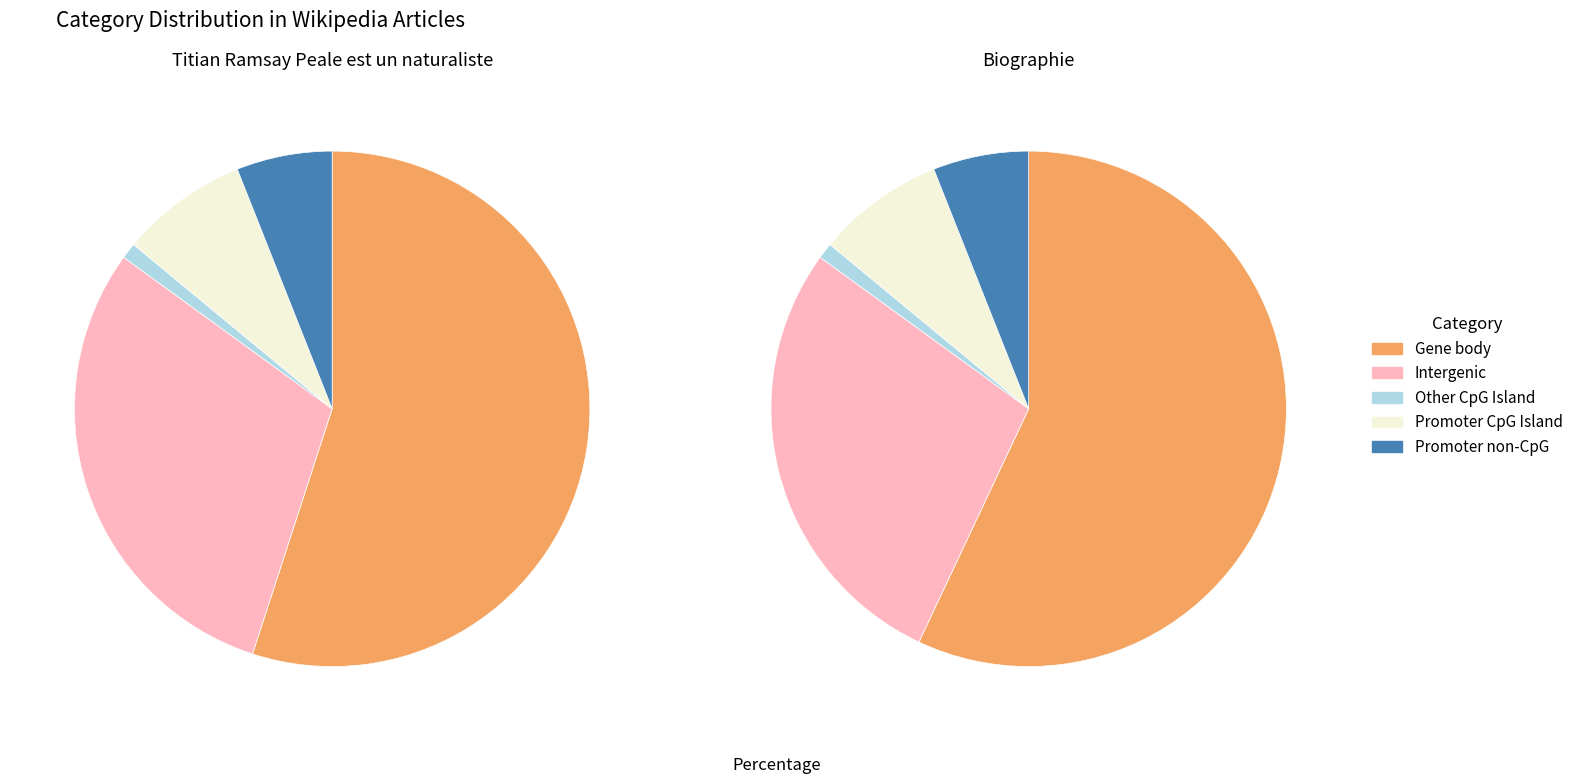

Which has a higher value, Biographie or Titian Ramsay Peale est un naturaliste?

Biographie